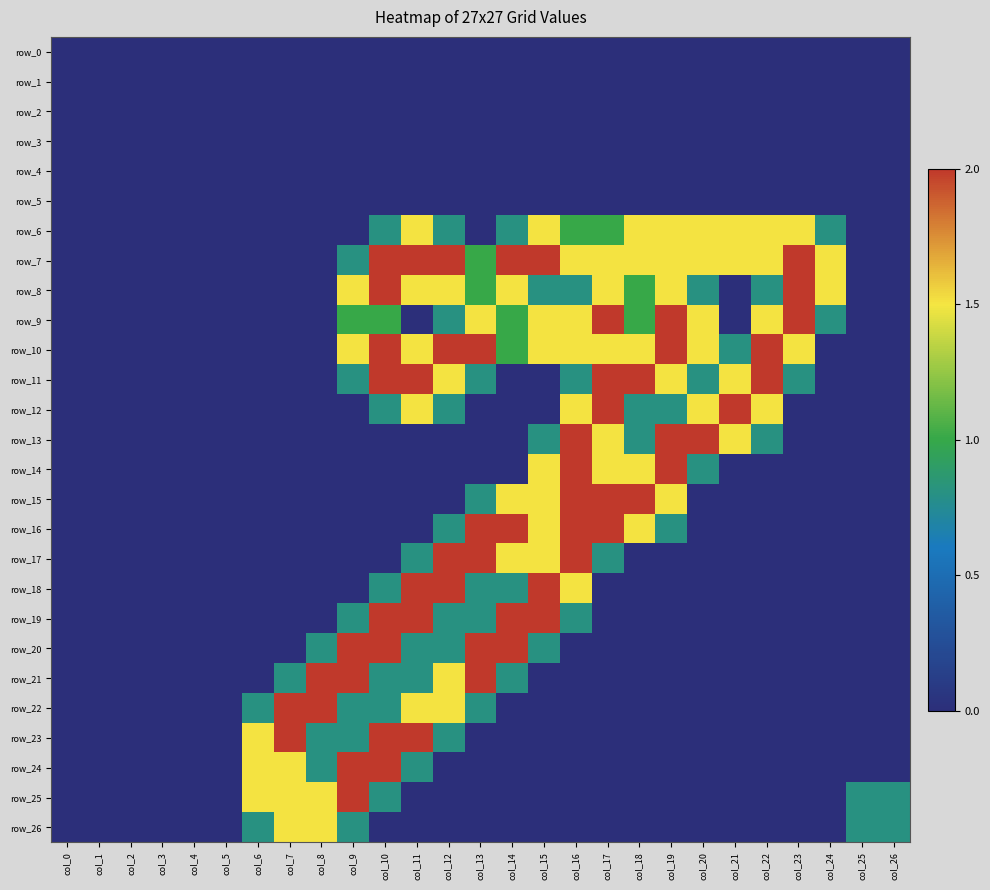

List the labels in order of row_25 value, largest first.

col_9, col_6, col_7, col_8, col_10, col_25, col_26, col_0, col_1, col_2, col_3, col_4, col_5, col_11, col_12, col_13, col_14, col_15, col_16, col_17, col_18, col_19, col_20, col_21, col_22, col_23, col_24